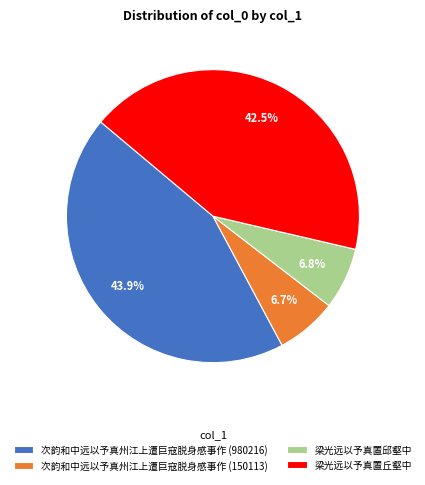

What is the largest slice in the pie chart?

次韵和中远以予真州江上遭巨寇脱身感事作 (980216)